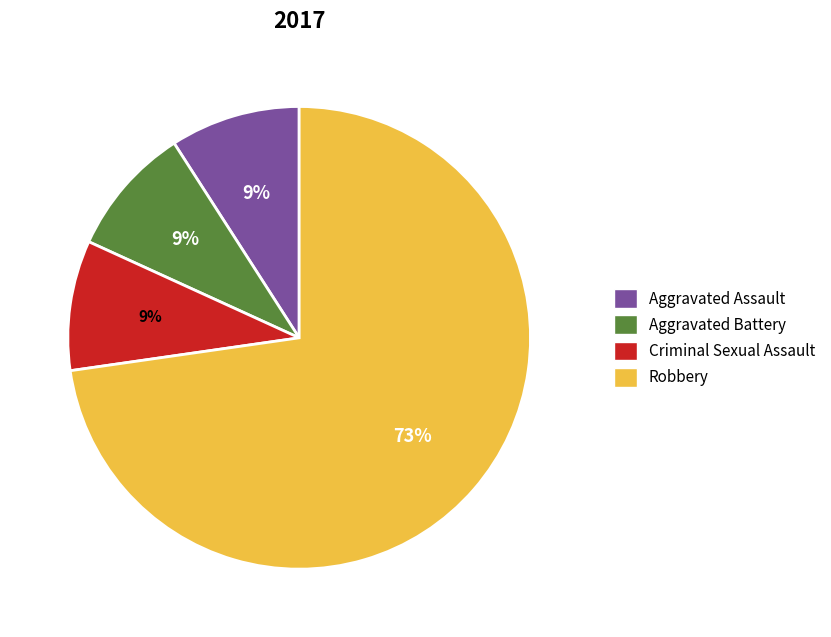

Is it true that Robbery is 73% of the pie?

True